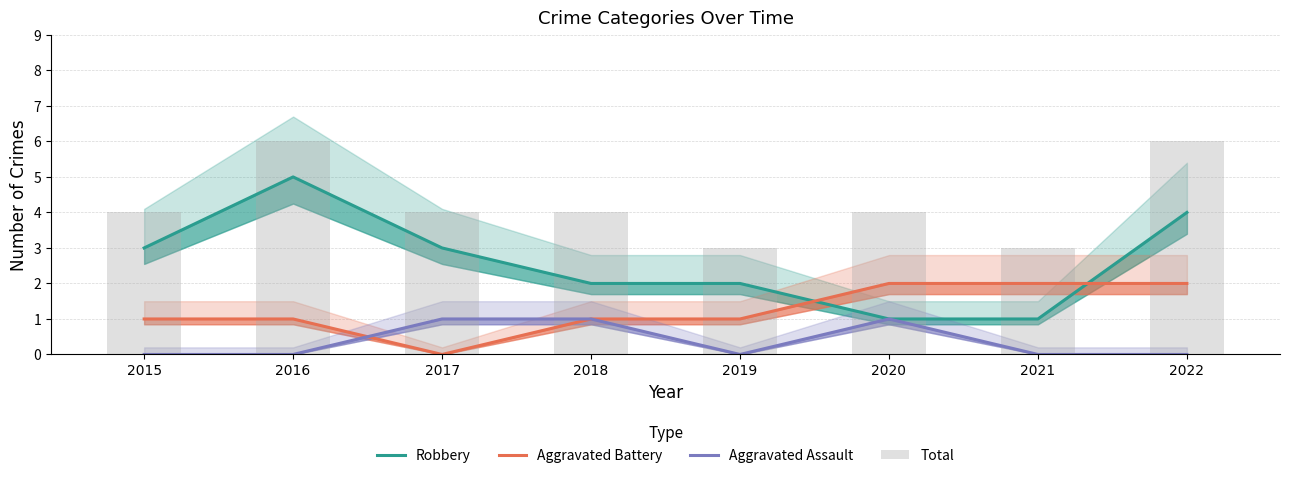

Reading left to right, list all the values displayed in this chart.

Robbery: 3	5	3	2	2	1	1	4
Aggravated Battery: 1	1	0	1	1	2	2	2
Aggravated Assault: 0	0	1	1	0	1	0	0
Total: 4	6	4	4	3	4	3	6